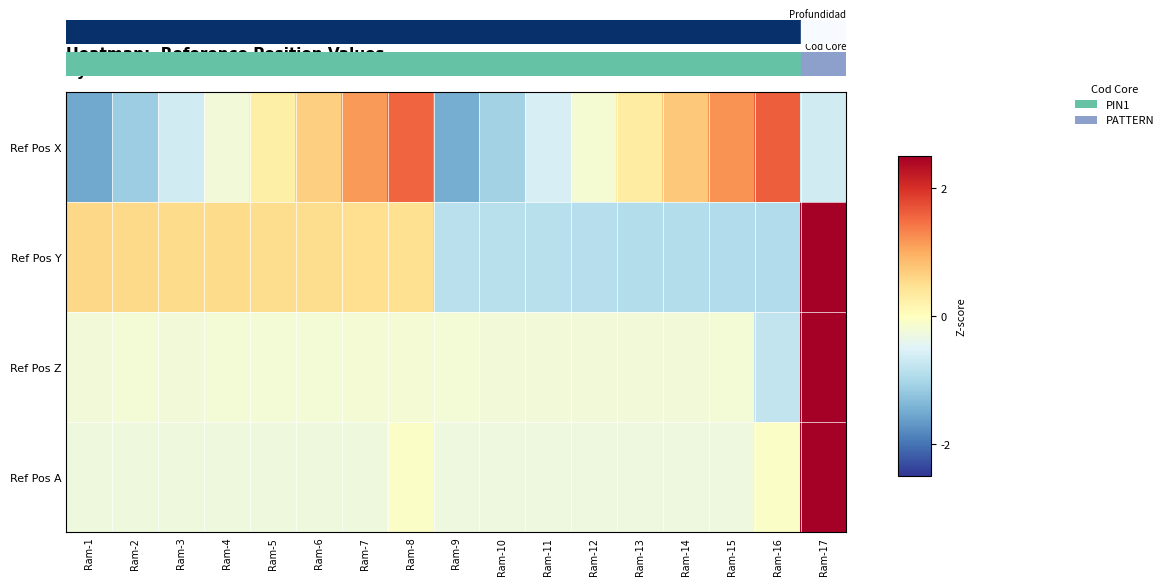

Which label corresponds to the largest value in the chart?

Ram-17